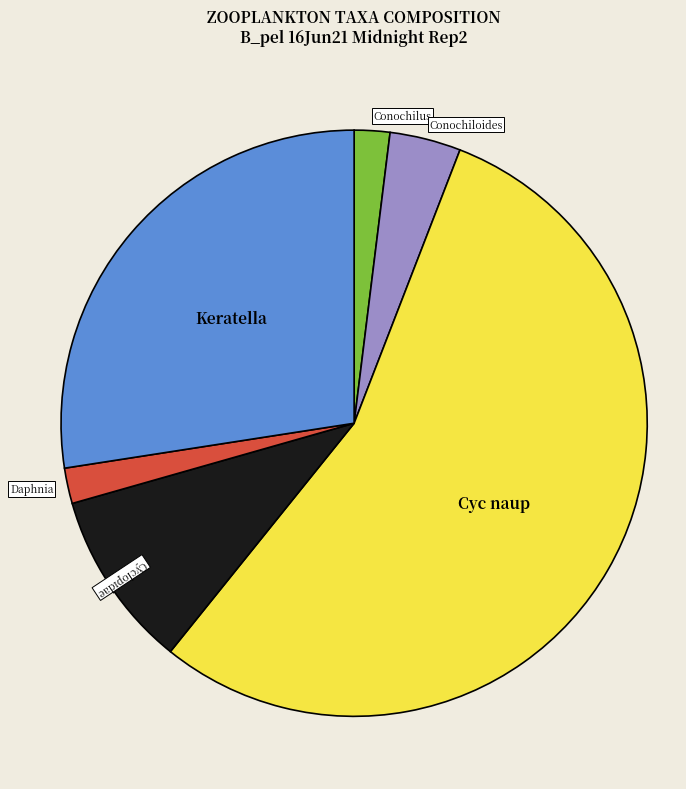

Is there a majority slice in this chart?

Yes